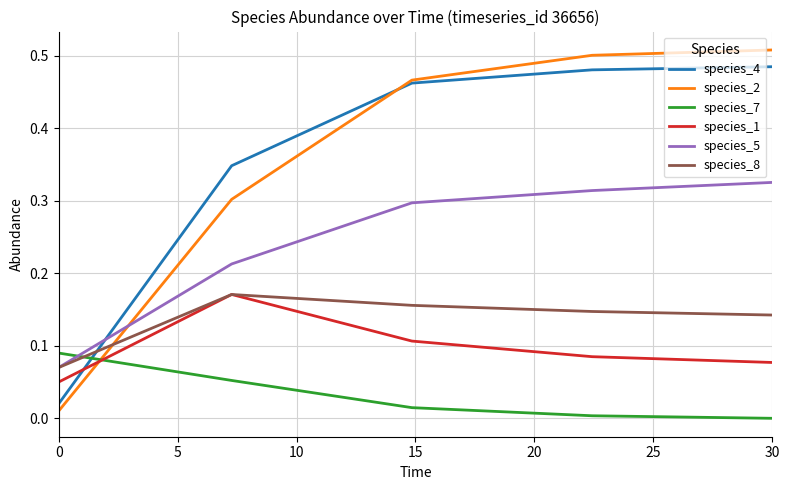

Which series has the widest spread of values?

species_2